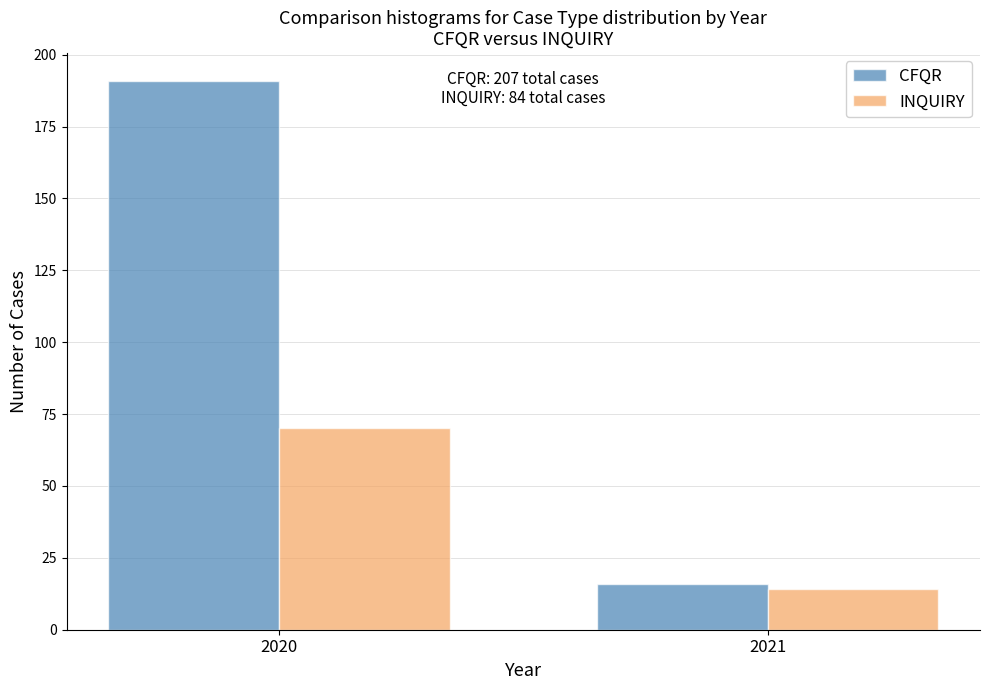

Reading left to right, what are all the values shown in this chart?

CFQR: 191	16
INQUIRY: 70	14